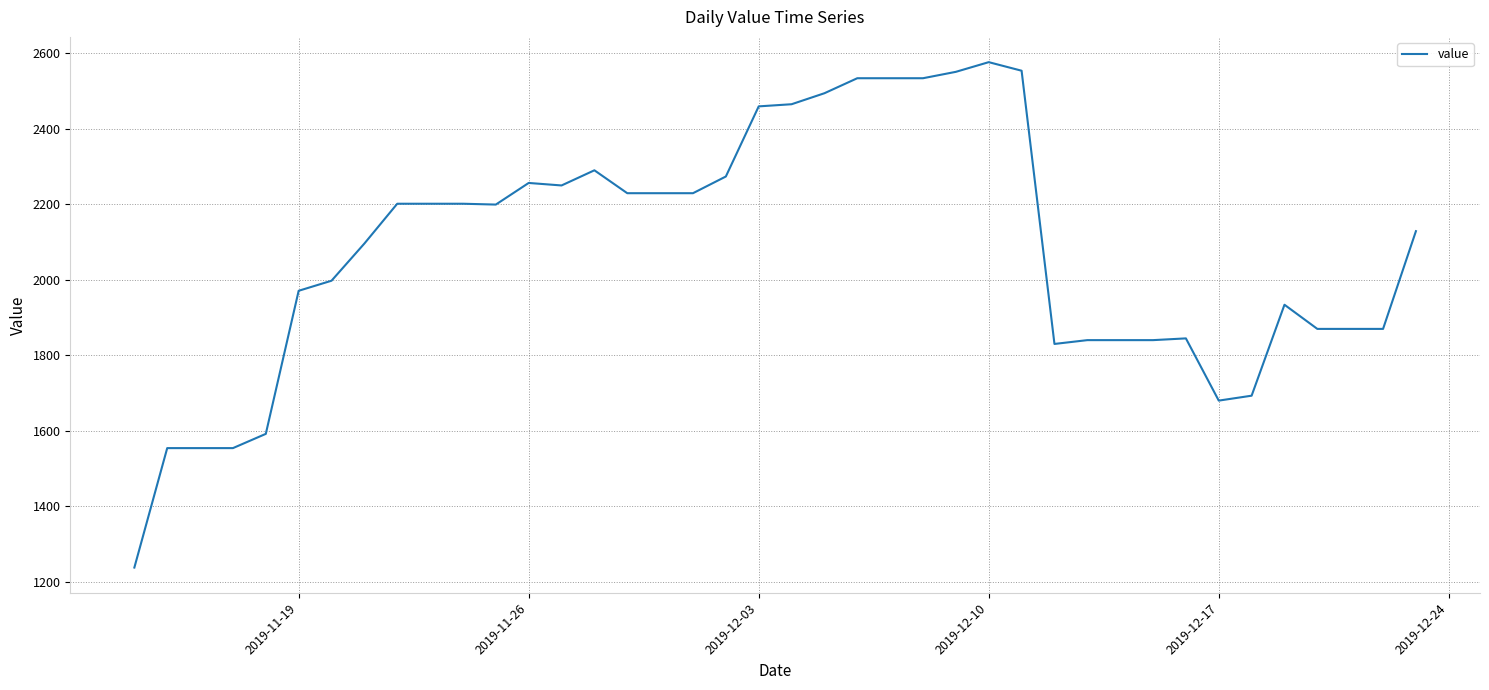

Does the chart have visible grid lines?

Yes